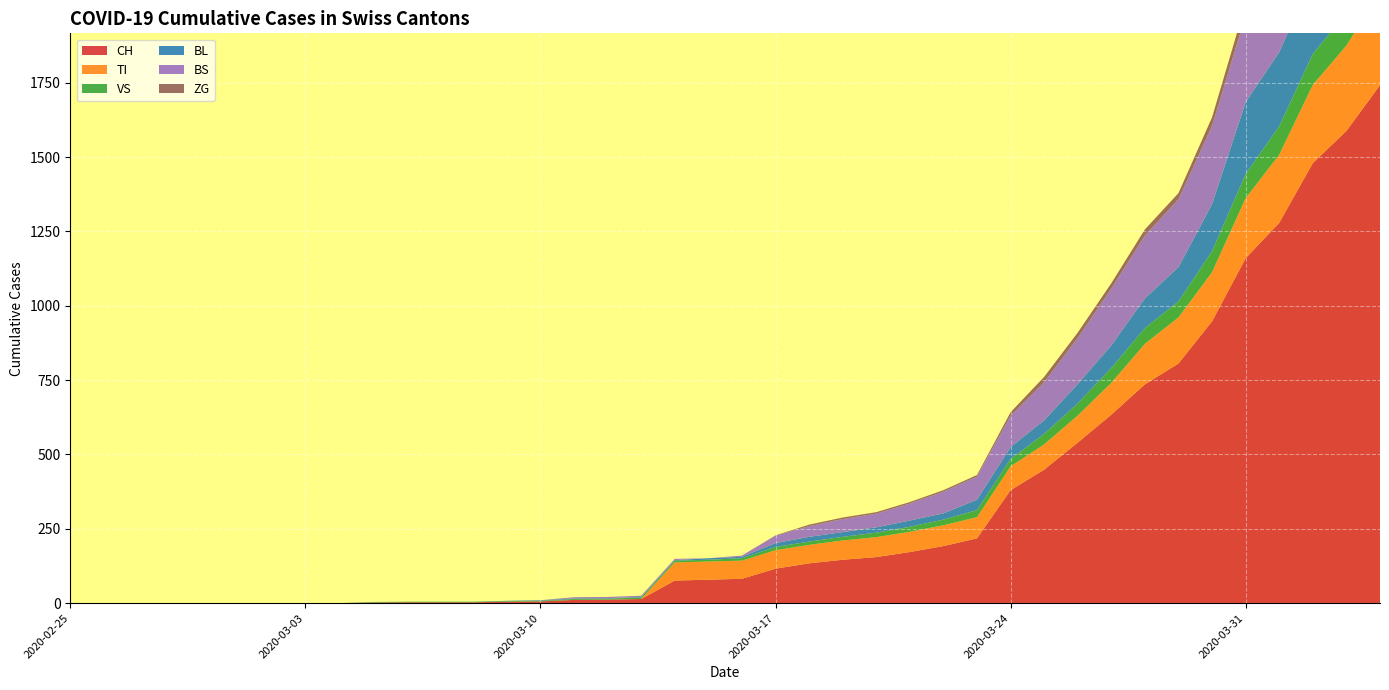

Reading right to left, extract all data points from this chart.

CH: 1742	1588	1480	1279	1160	948	806	736	634	540	449	380	218	192	172	155	146	134	116	82	79	76	14	12	11	6	5	3	3	3	2	0	0	0	0	0	0	0	0	0
TI: 314	287	263	229	202	165	155	136	107	91	85	80	71	70	68	67	65	62	62	61	61	61	0	0	0	0	0	0	0	0	0	0	0	0	0	0	0	0	0	0
VS: 112	109	104	96	81	71	54	53	50	41	35	25	24	19	17	15	12	11	11	8	6	6	5	3	3	2	2	2	2	2	2	0	0	0	0	0	0	0	0	0
BL: 298	266	262	249	242	158	115	100	76	65	46	40	35	21	21	18	16	16	13	5	5	2	2	2	2	2	1	0	0	0	0	0	0	0	0	0	0	0	0	0
BS: 434	397	350	323	292	263	228	211	191	155	128	105	78	73	57	46	44	36	25	4	0	4	4	4	4	0	0	0	0	0	0	0	0	0	0	0	0	0	0	0
ZG: 46	44	41	40	39	29	21	21	18	18	18	12	5	5	5	5	5	5	1	0	0	0	0	0	0	0	0	0	0	0	0	0	0	0	0	0	0	0	0	0